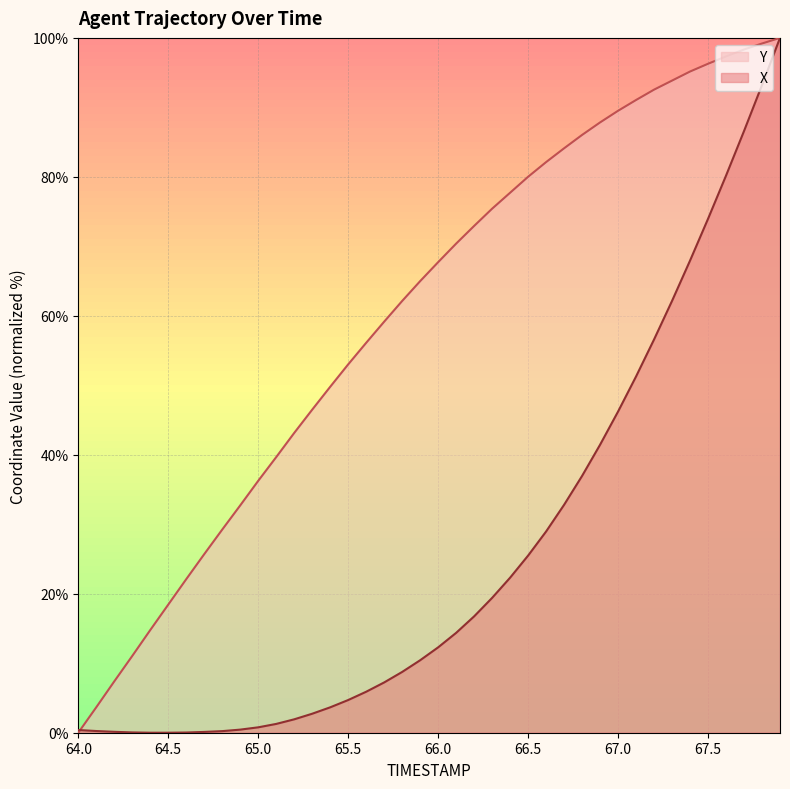

True or false: X and Y cross at least once.

True